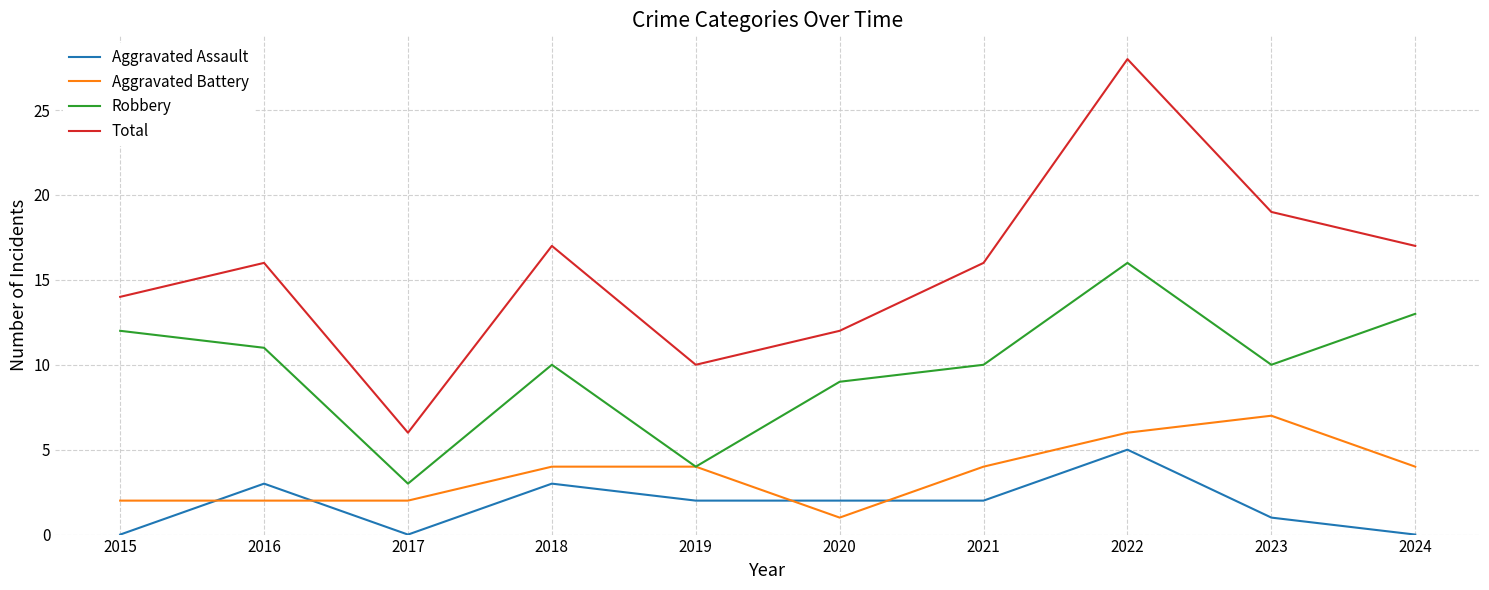

What is the difference between the Aggravated Battery values at 2015 and 2020?

1